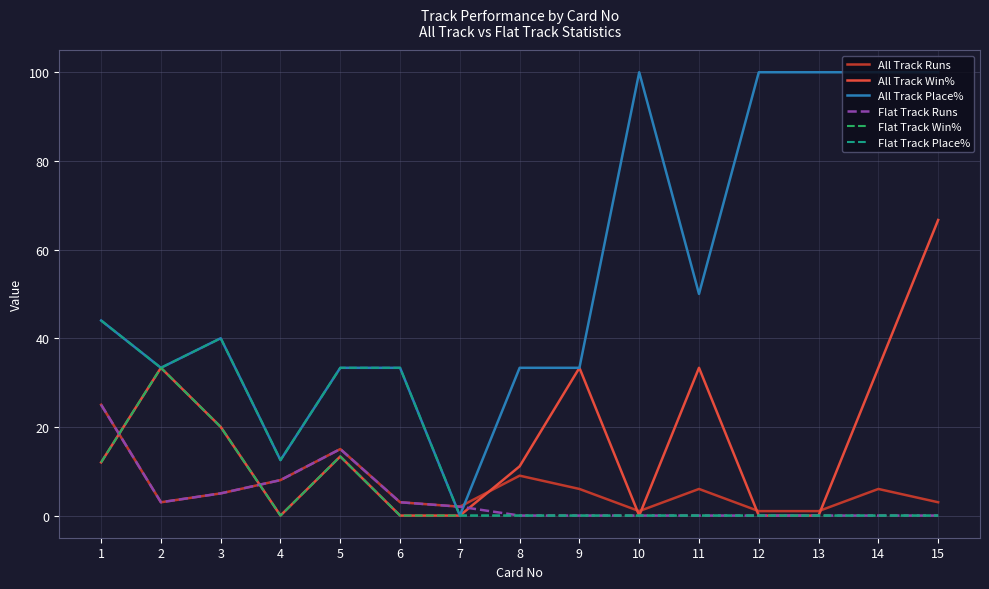

The value of Flat Track Place% at 1 is 72.0. True or false?

False